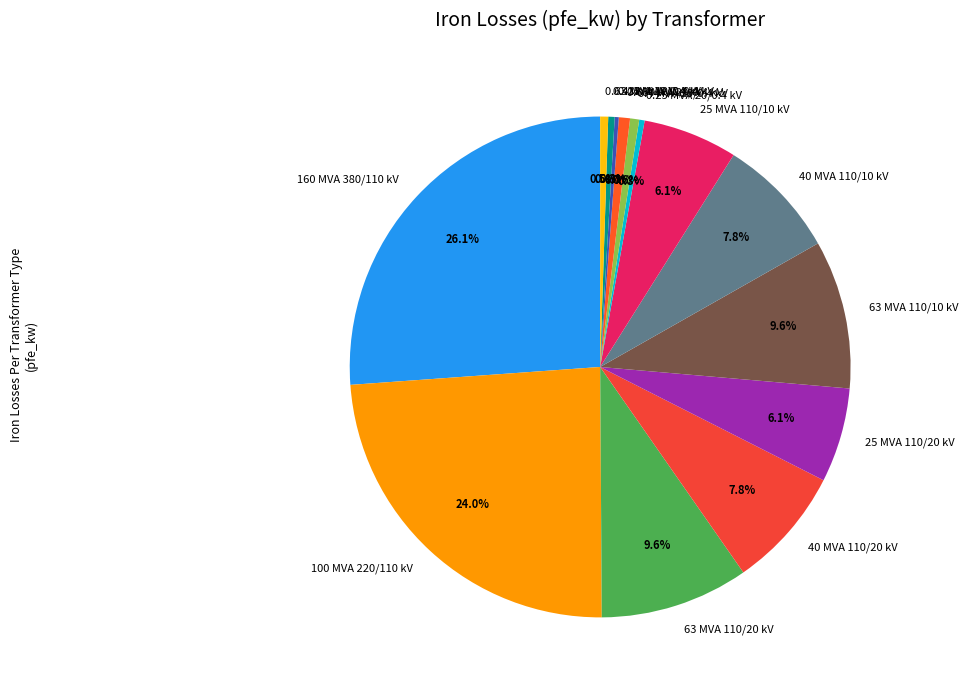

Between 25 MVA 110/20 kV and 40 MVA 110/20 kV, which is larger?

40 MVA 110/20 kV